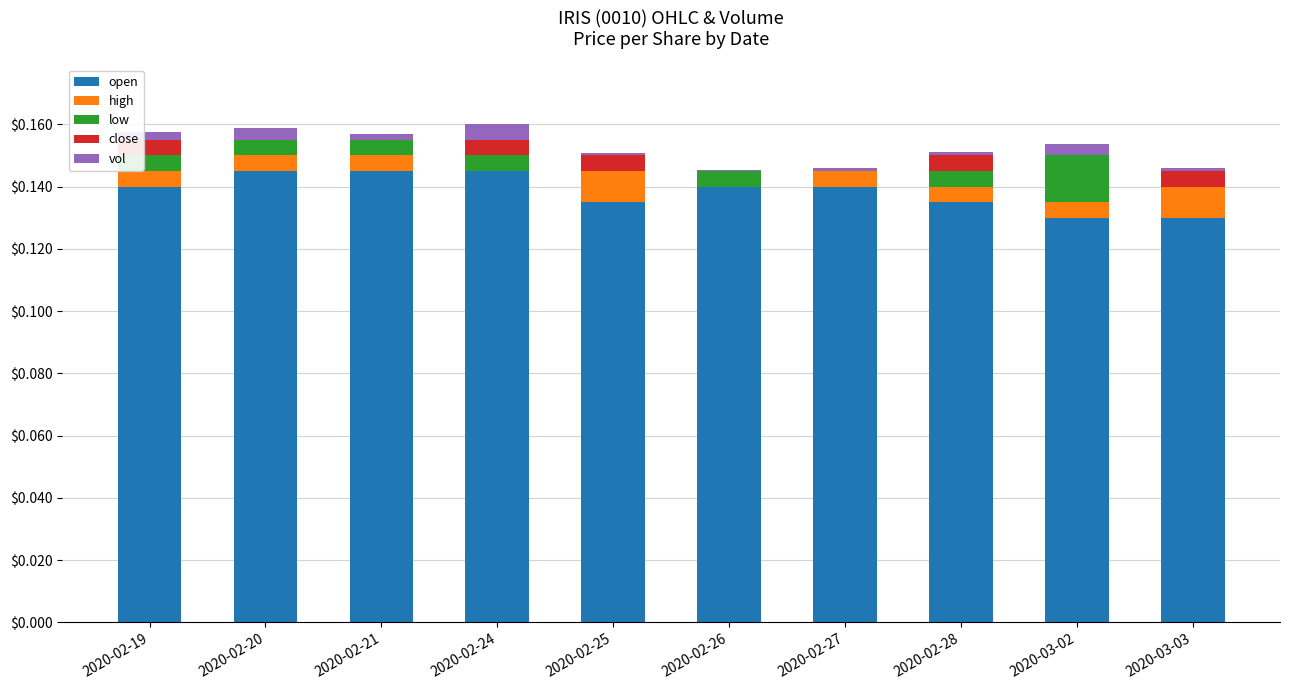

List the labels in order of vol value, smallest first.

2020-02-26, 2020-02-25, 2020-03-03, 2020-02-27, 2020-02-28, 2020-02-21, 2020-02-19, 2020-03-02, 2020-02-20, 2020-02-24